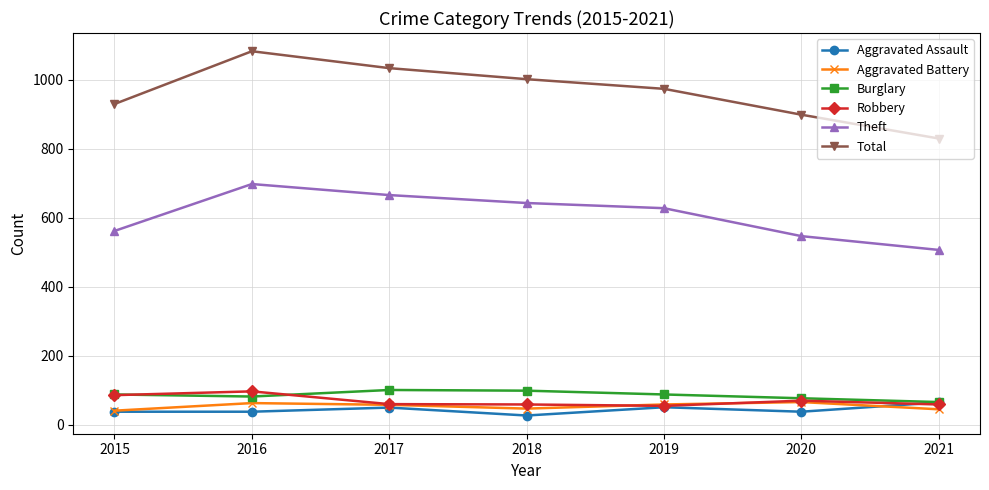

Which series ends up on top after the final intersection of Aggravated Battery and Robbery?

Robbery